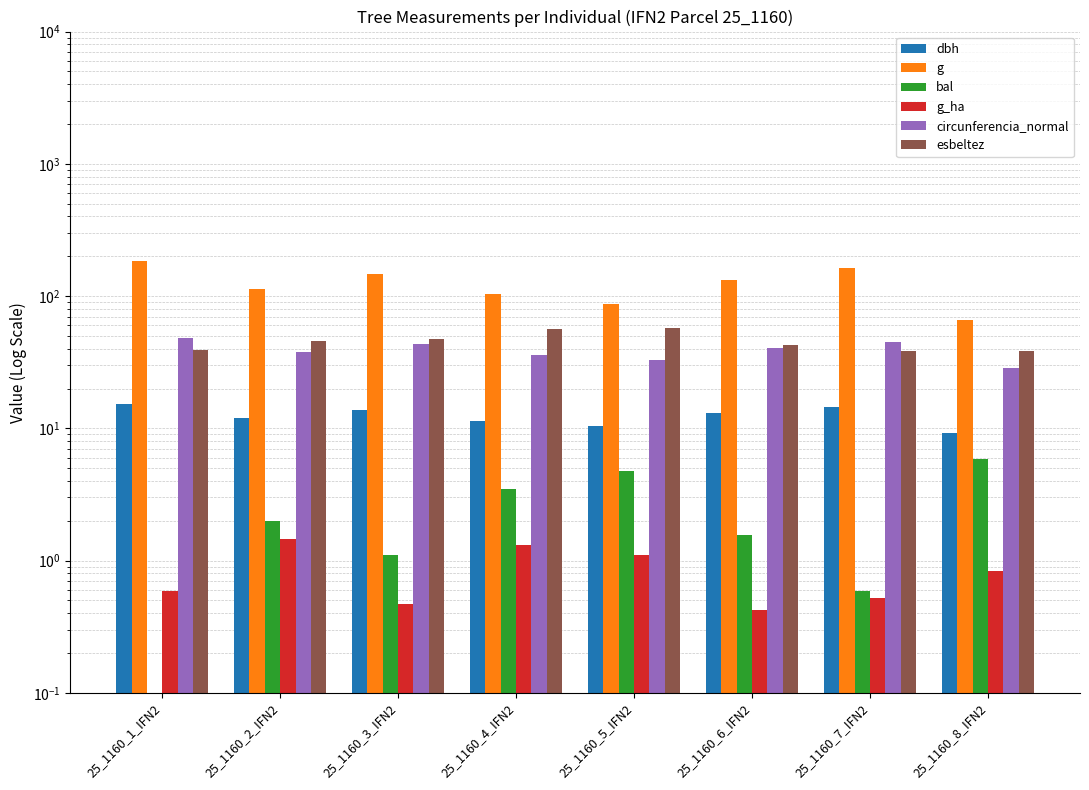

What is the lowest value of the g series?

65.8